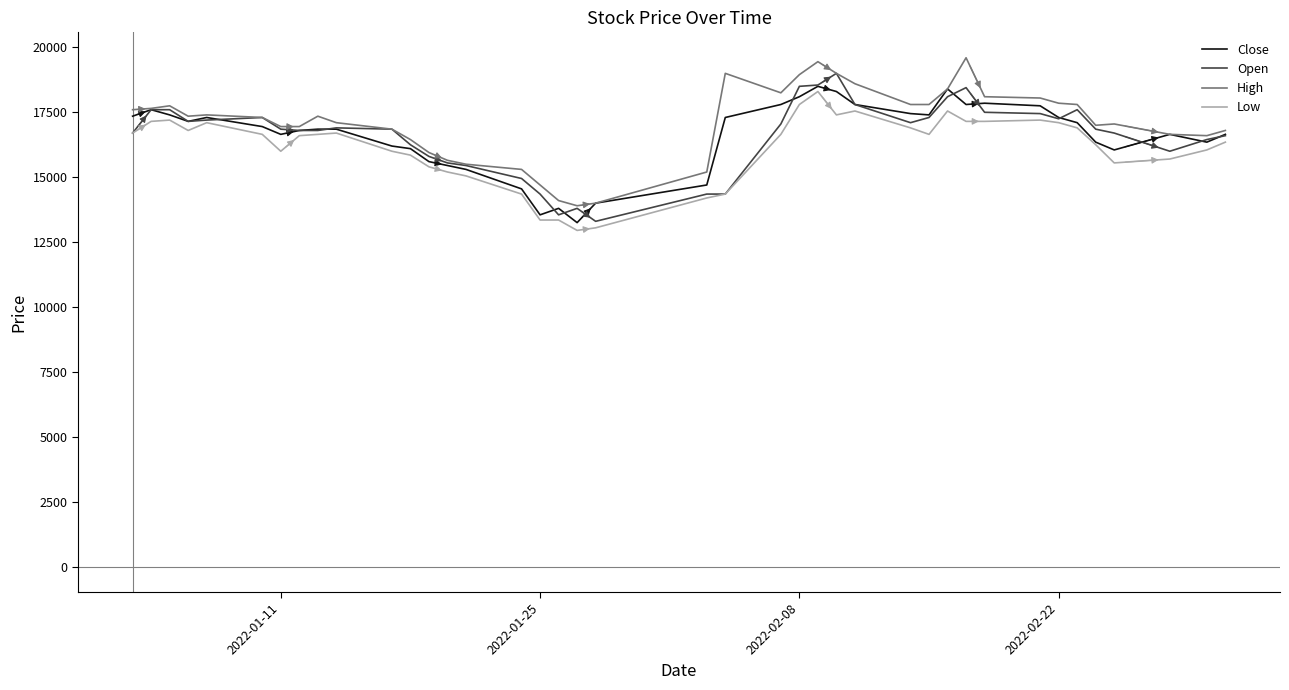

What is the maximum value for High?

19600